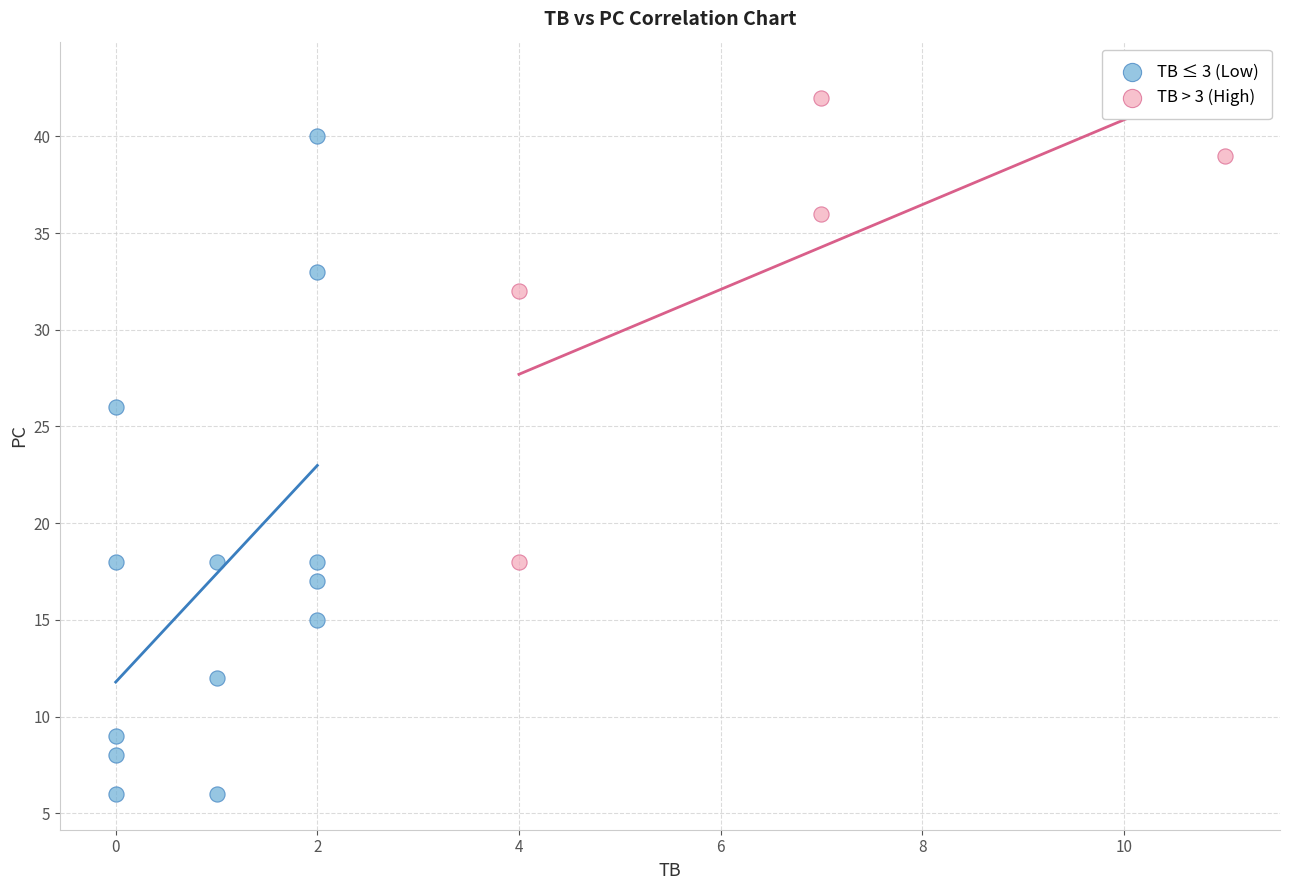

Which series reaches the maximum Y coordinate?

TB > 3 (High)